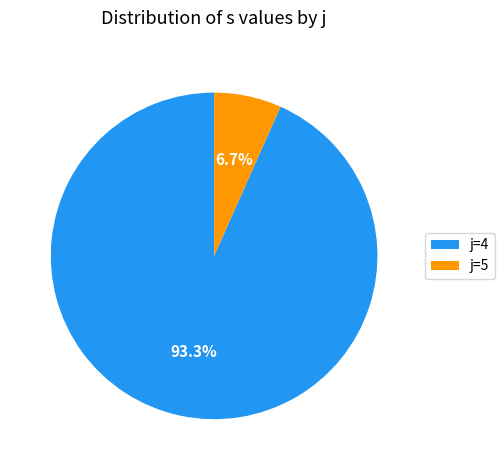

How many segments does this pie chart have?

2